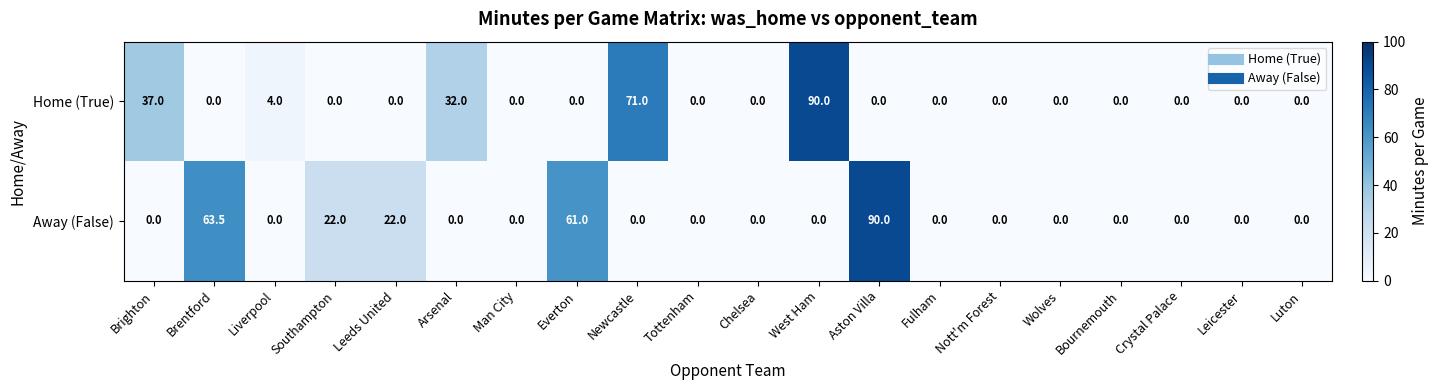

What is the maximum value shown in the chart?

90.0